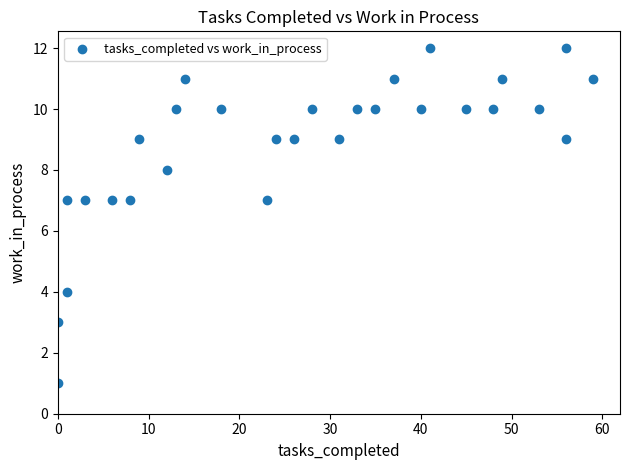

What is the range of X values (max minus min)?

59